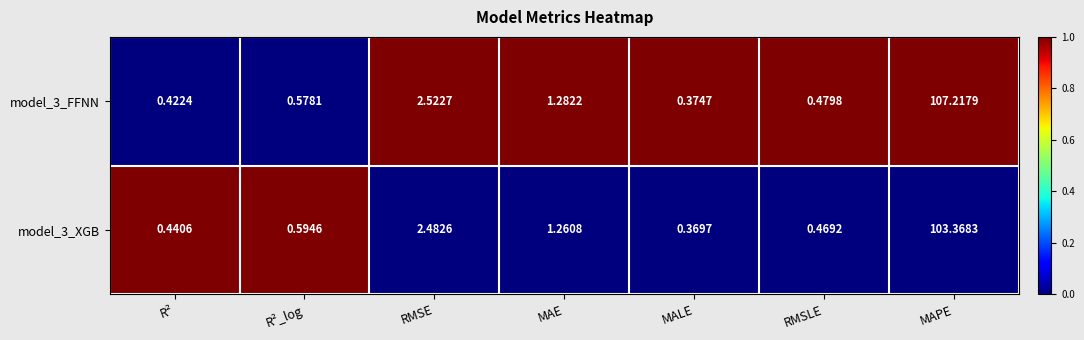

Count the number of data series in this chart.

2